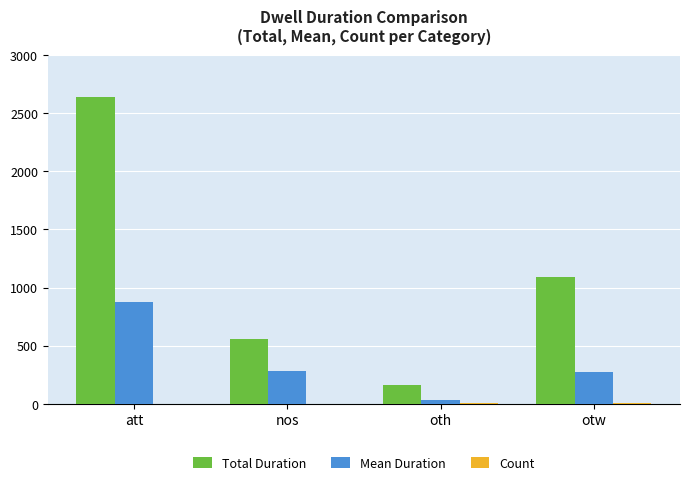

Read the Mean Duration value at oth.

32.0